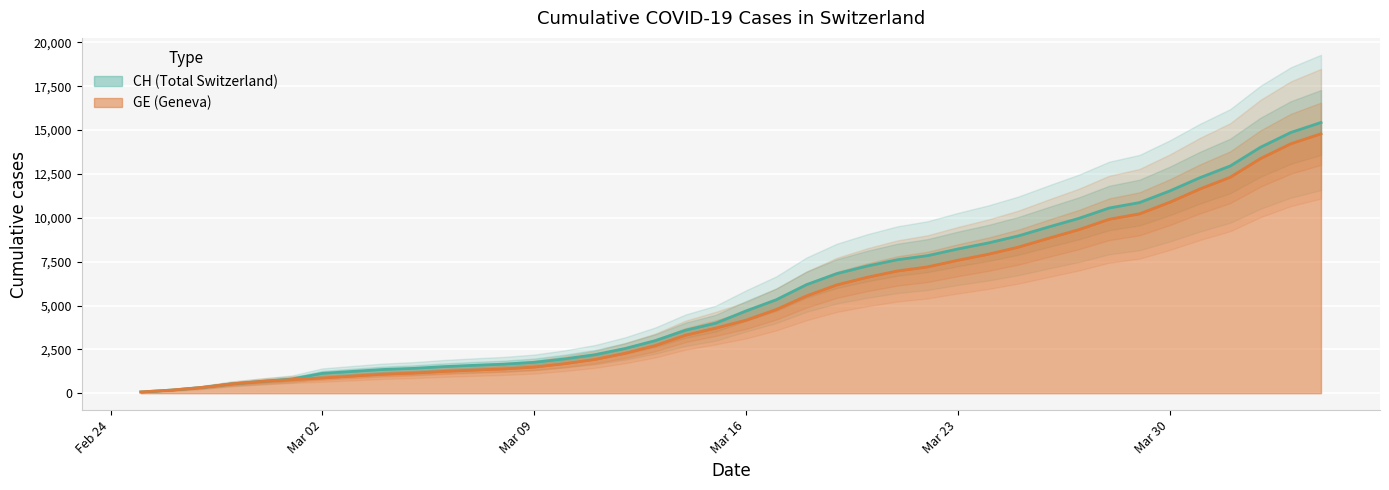

Which label corresponds to the smallest value in the chart?

2020-02-25